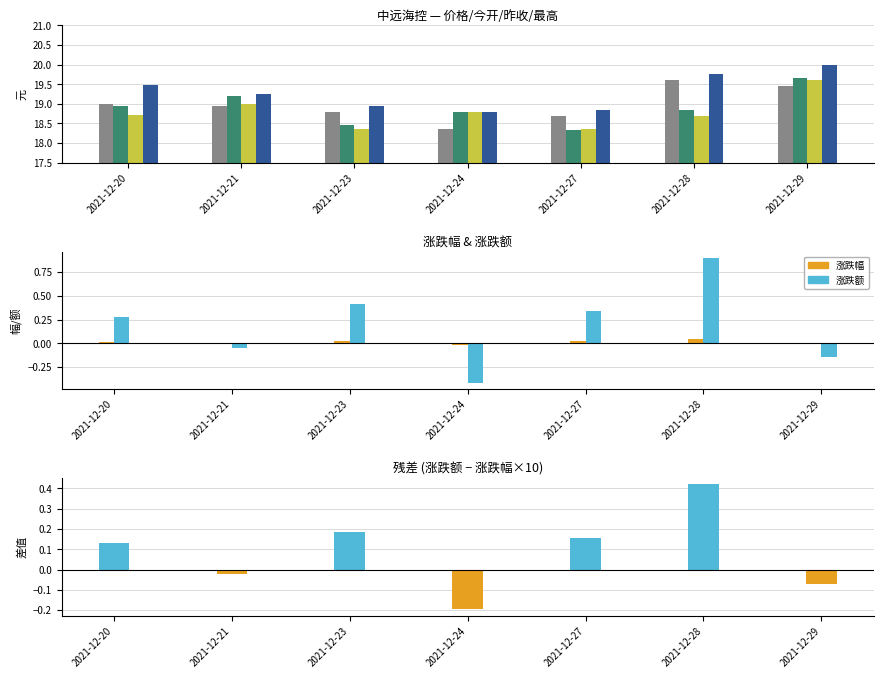

What is the value of the 涨跌额 bar at the 7th from the left?

-0.1